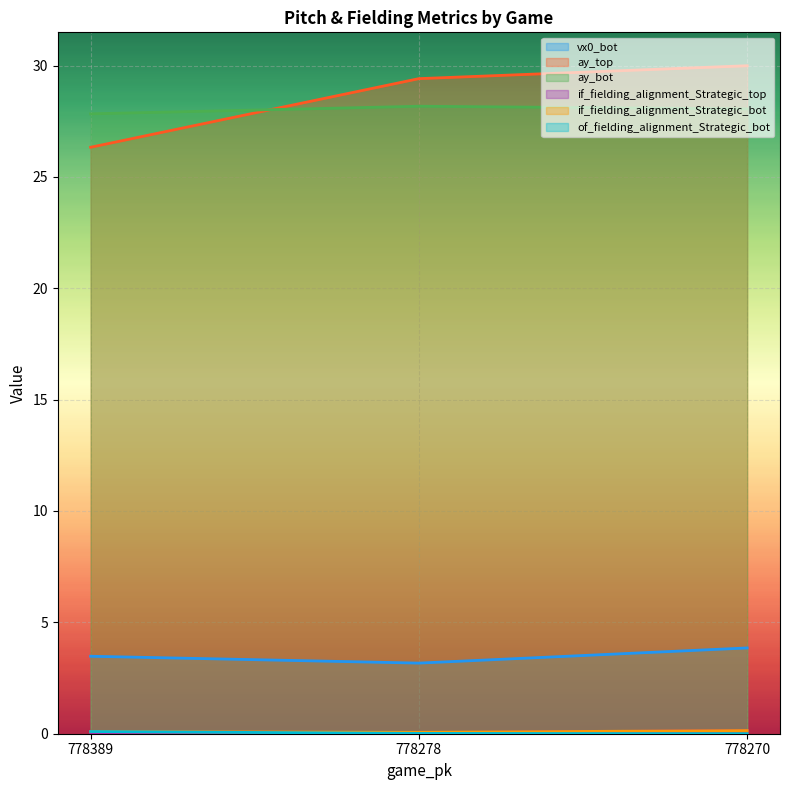

What is the sum of the ay_top values at 778270 and 778278?

59.4